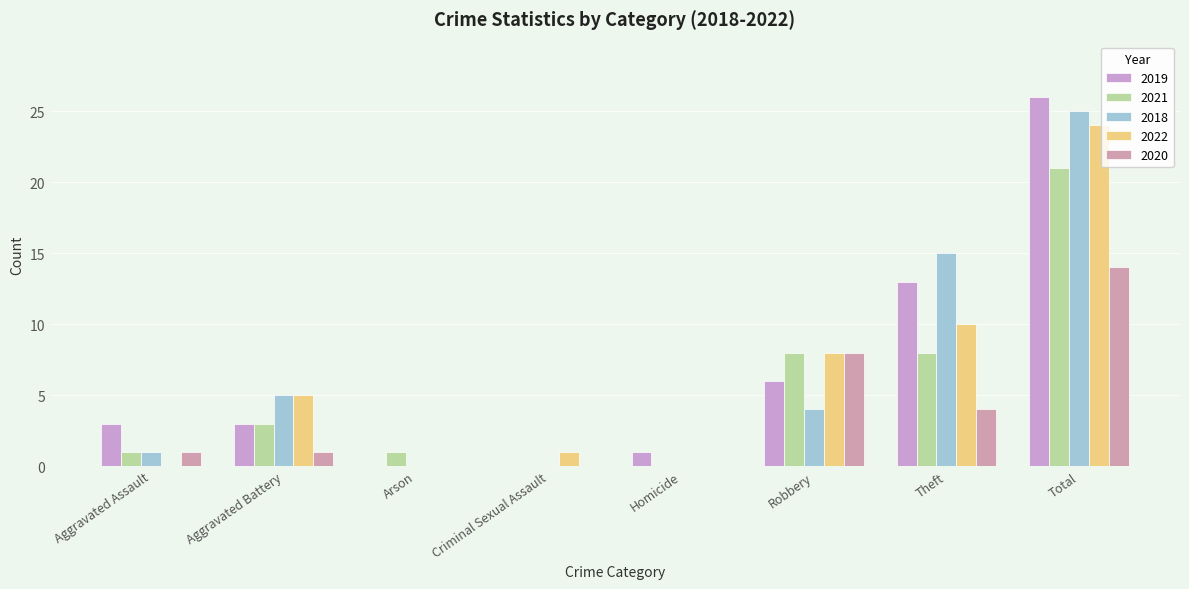

Is the value of 2022 at Criminal Sexual Assault greater than the value of 2019 at Criminal Sexual Assault?

Yes